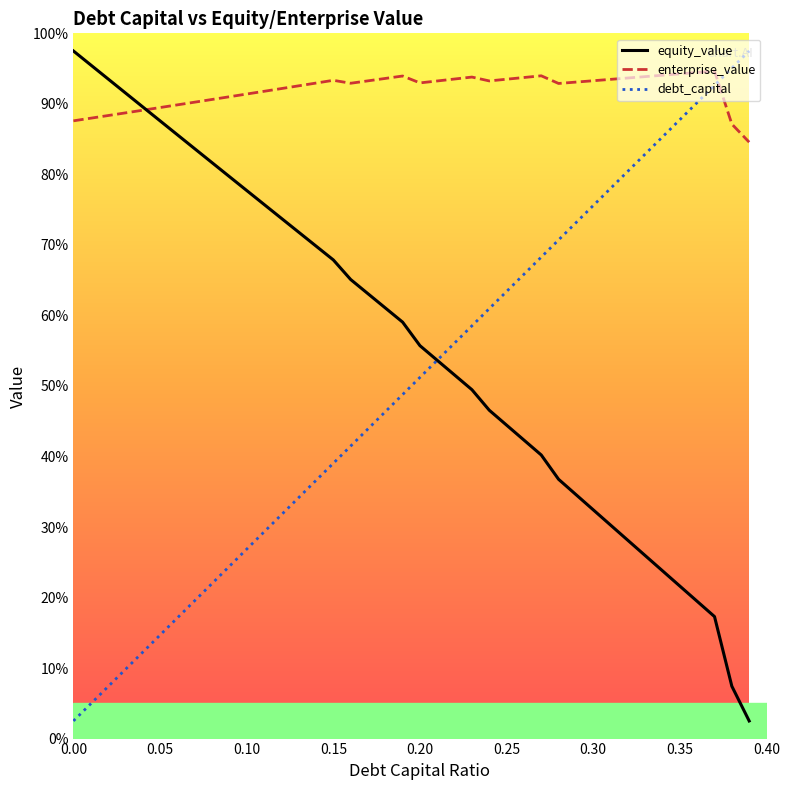

What is the maximum value for enterprise_value?

94.6